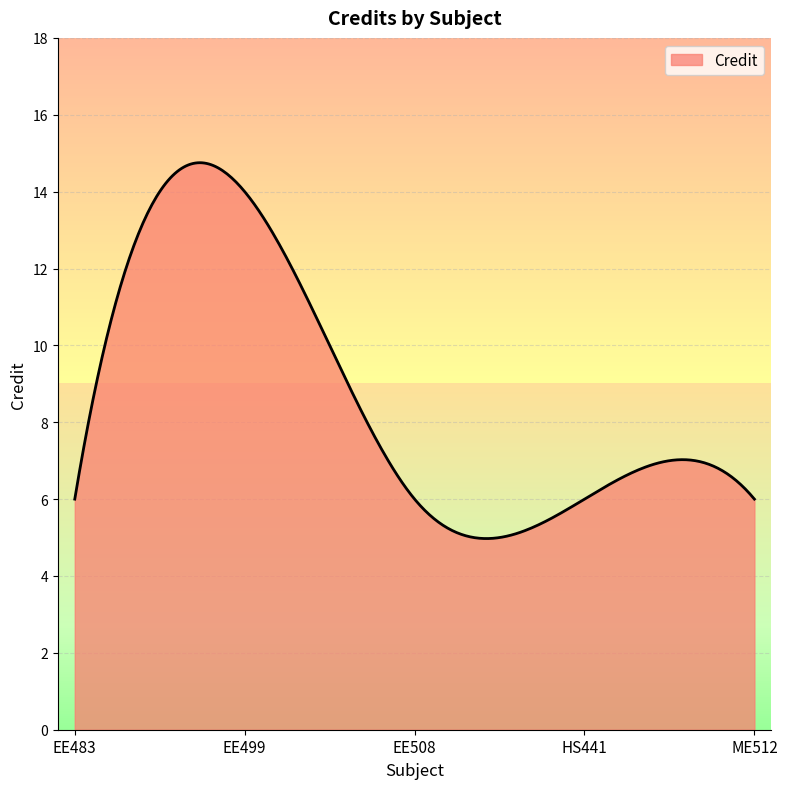

What is the smallest value displayed?

5.0